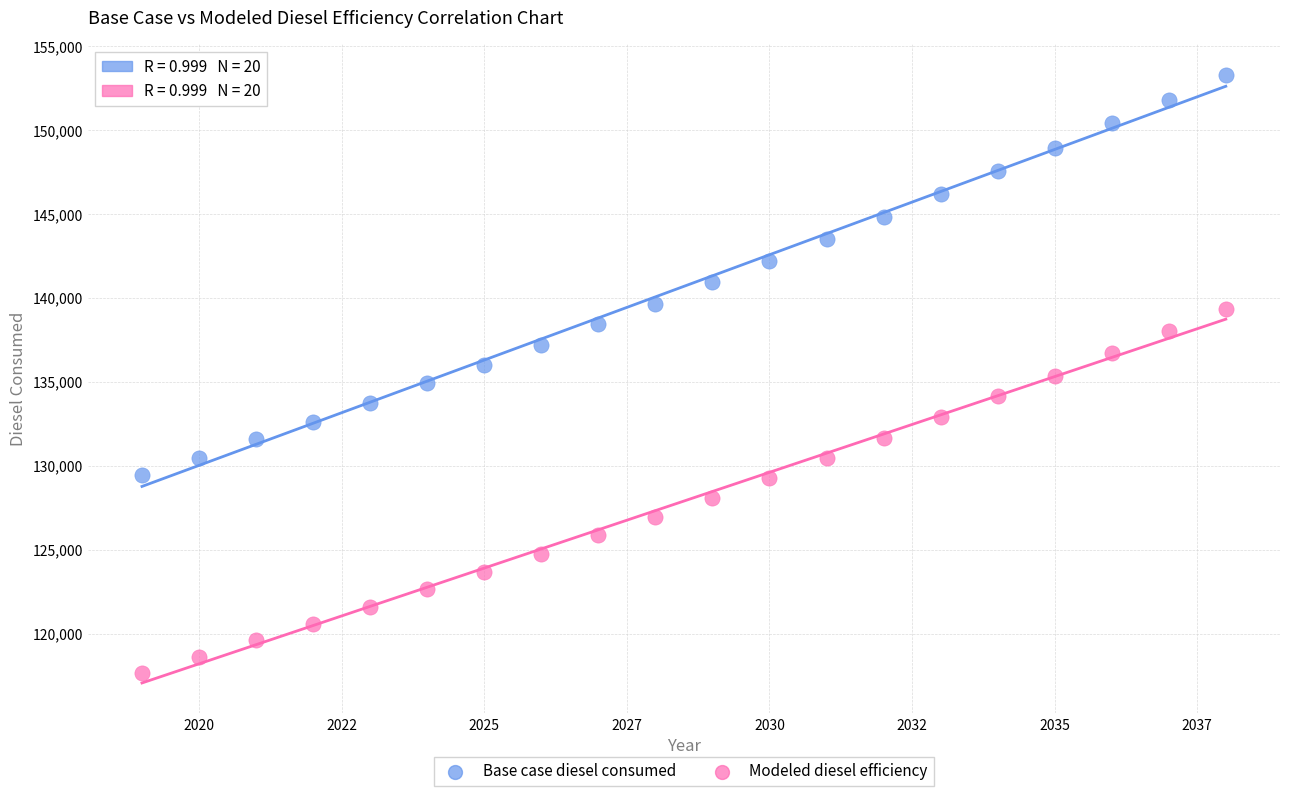

Which series has the largest Y range (max minus min)?

Base case diesel consumed